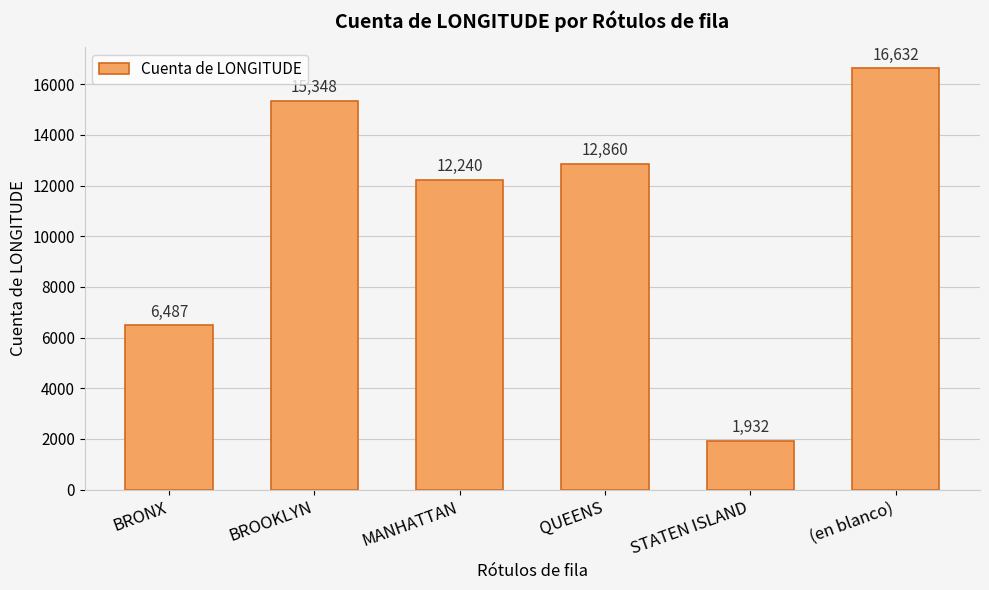

Rank the categories by value from lowest to highest.

STATEN ISLAND, BRONX, MANHATTAN, QUEENS, BROOKLYN, (en blanco)